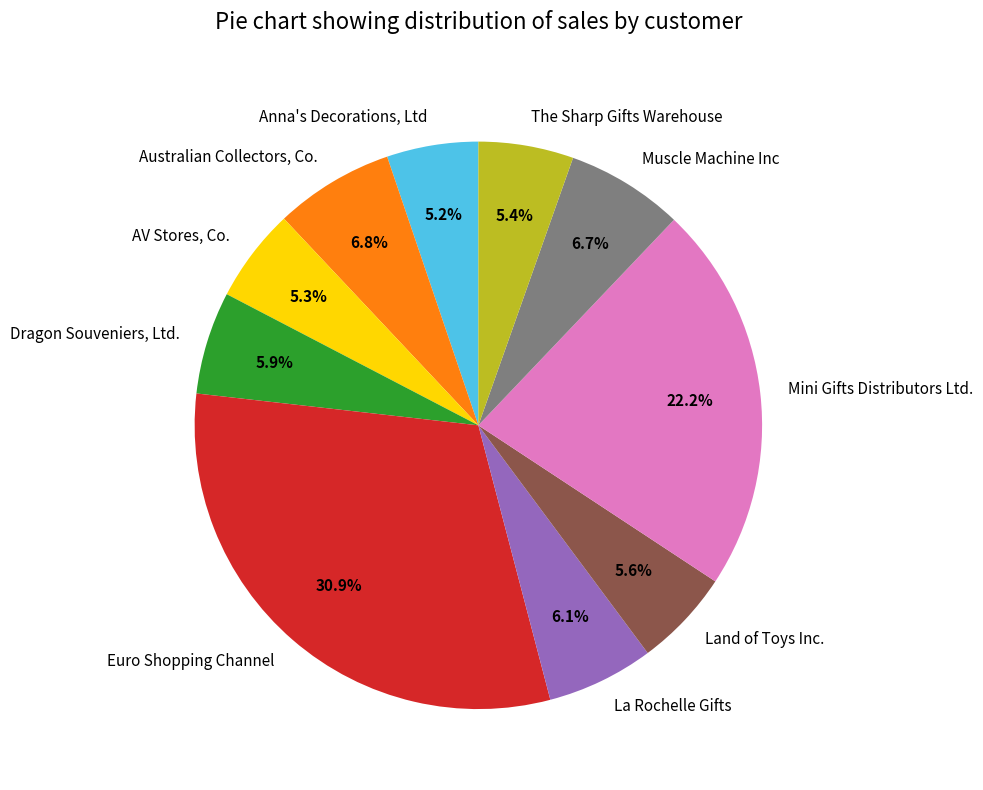

Is it true that AV Stores, Co. is 14% of the pie?

False